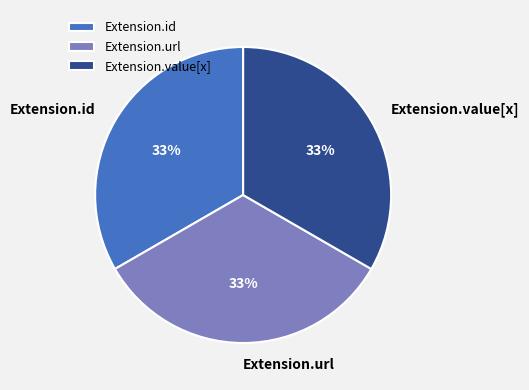

To the nearest percent, what percentage of the pie is Extension.id?

33%